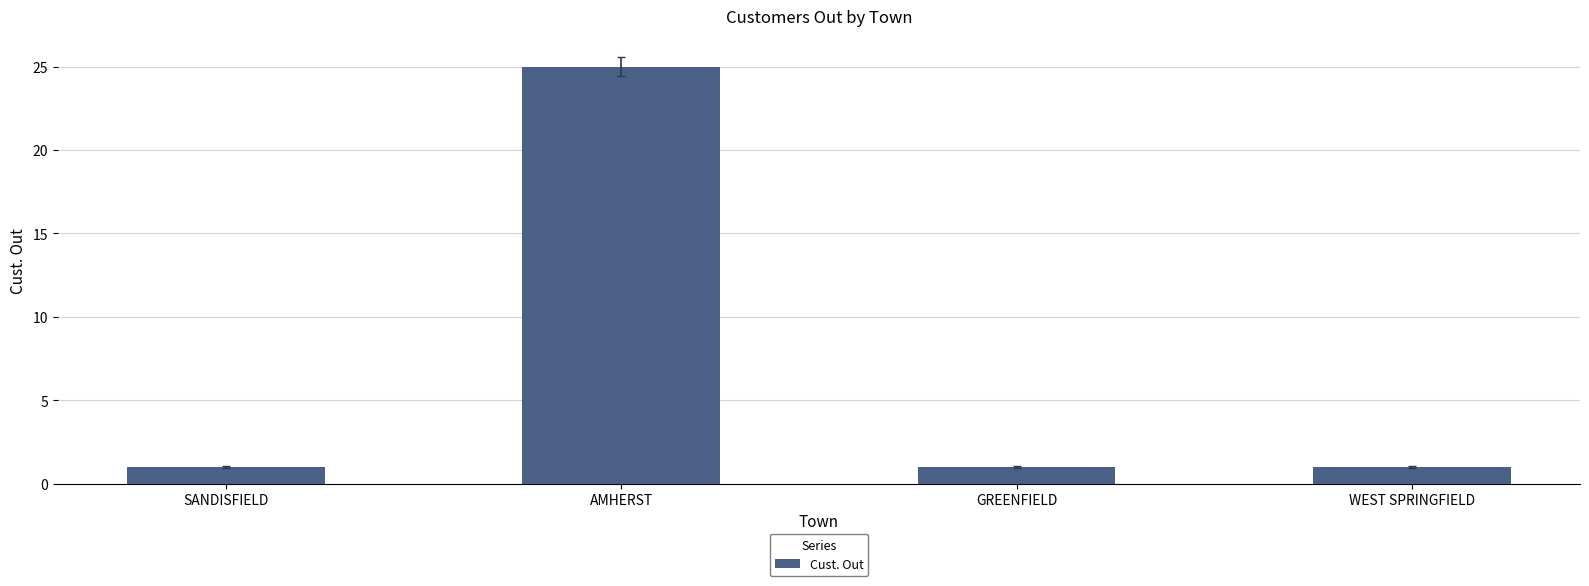

What position from the left is AMHERST?

2